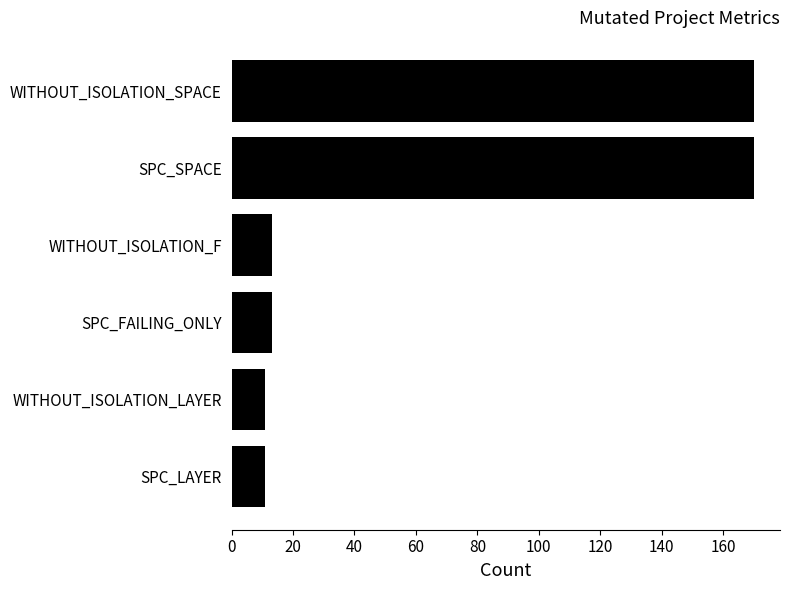

What is the label of the 1st bar from the bottom?

SPC_LAYER